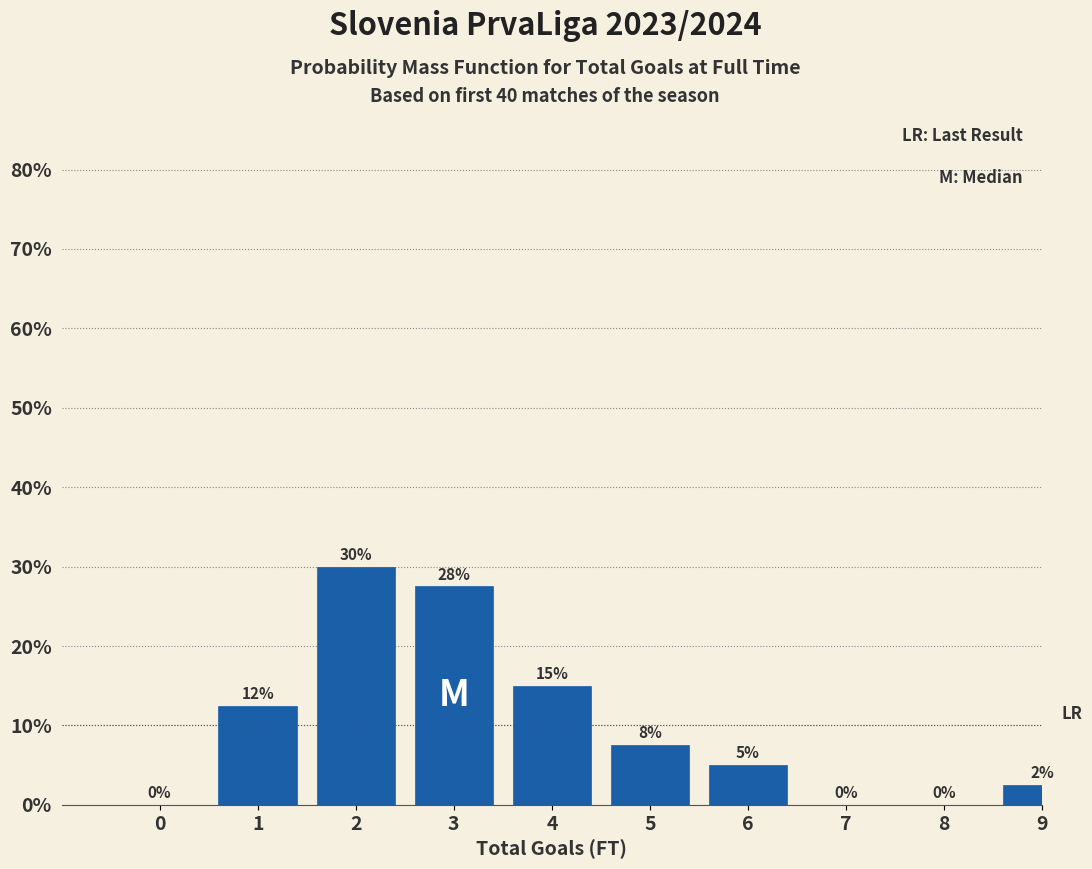

What is the greatest value displayed?

30.0